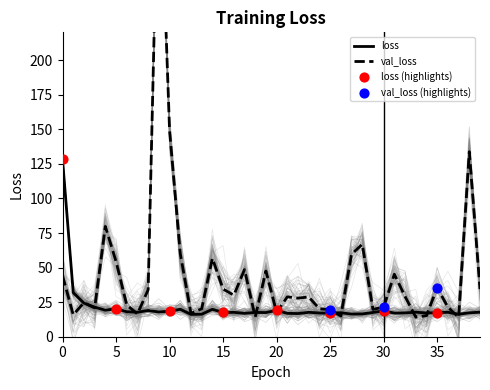

What are all the series names shown in the legend?

loss, val_loss